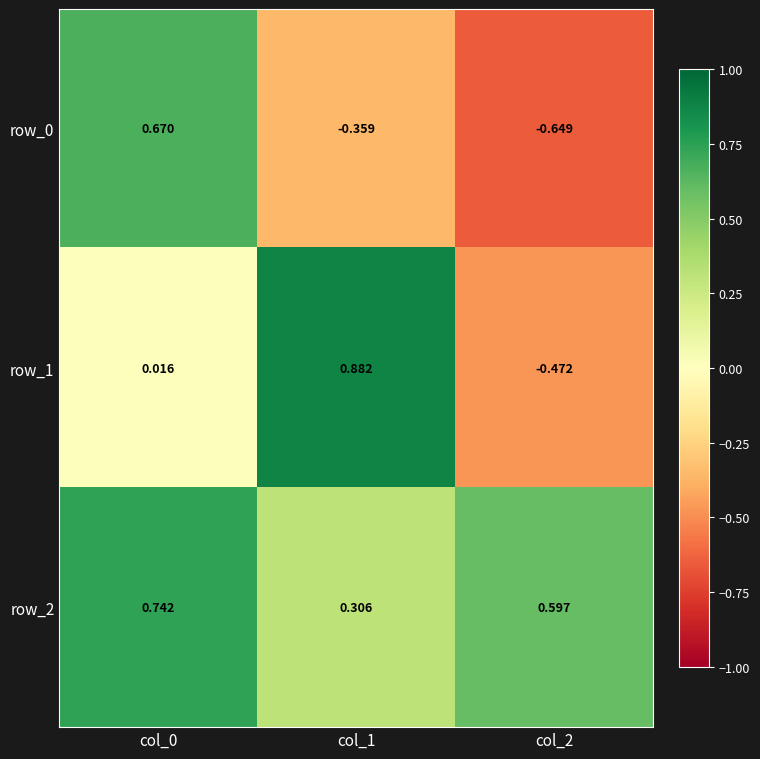

How many values in the row_0 series are below 0?

2